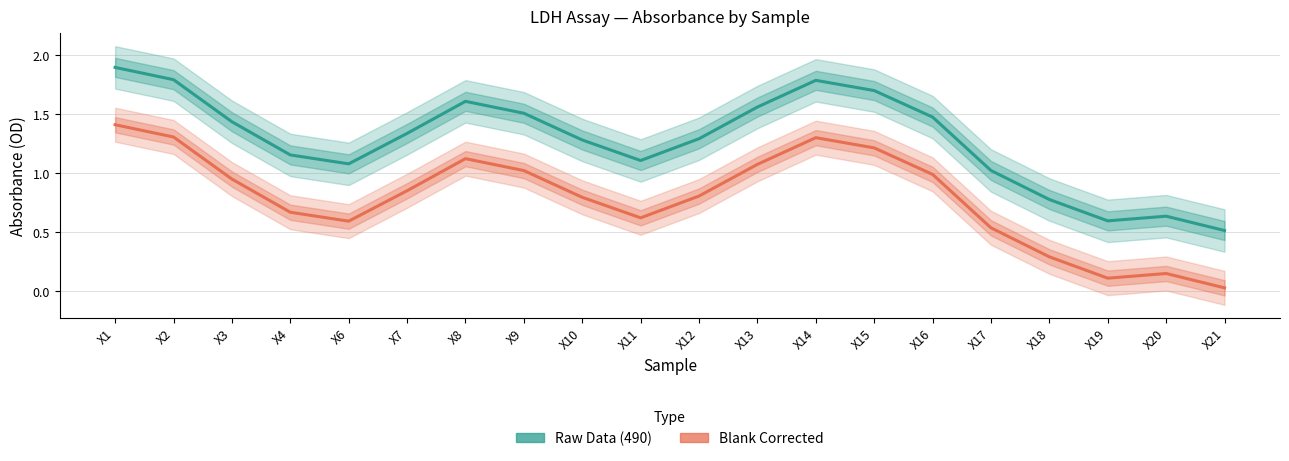

True or false: Raw Data (490) and Blank Corrected cross at least once.

False